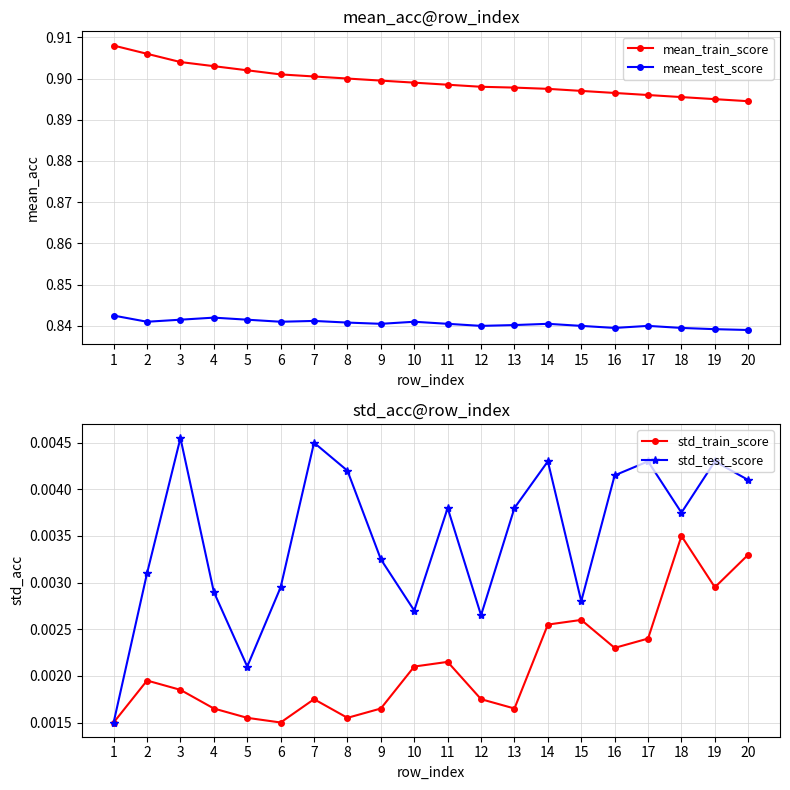

True or false: std_train_score and mean_test_score intersect in this chart.

False